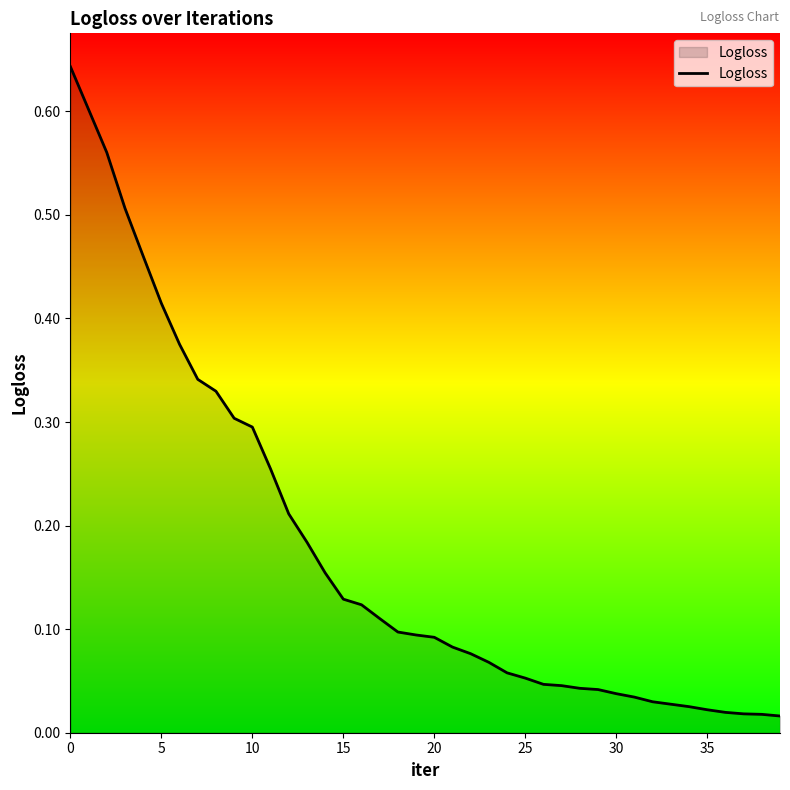

What is the average value?

0.2